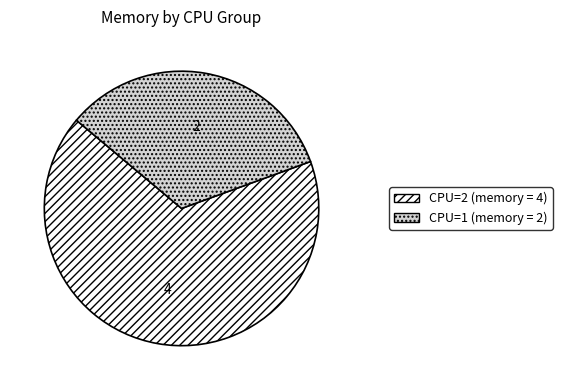

Is there a majority slice in this chart?

Yes